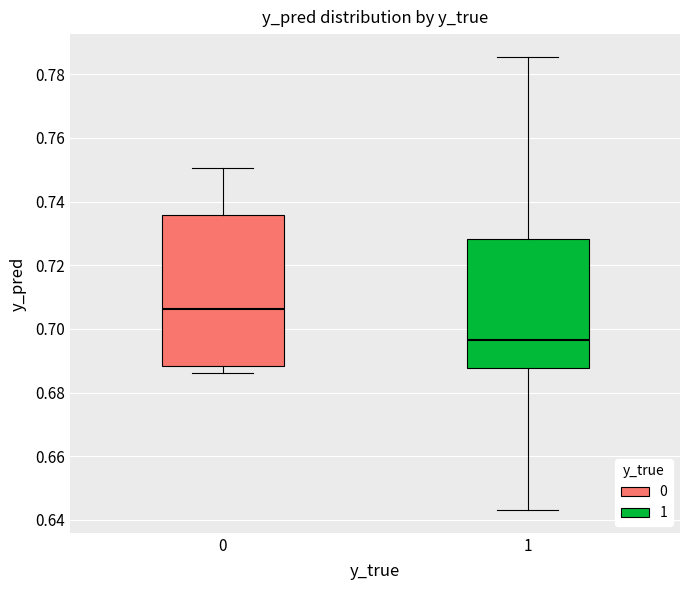

Which box has the highest median line?

0